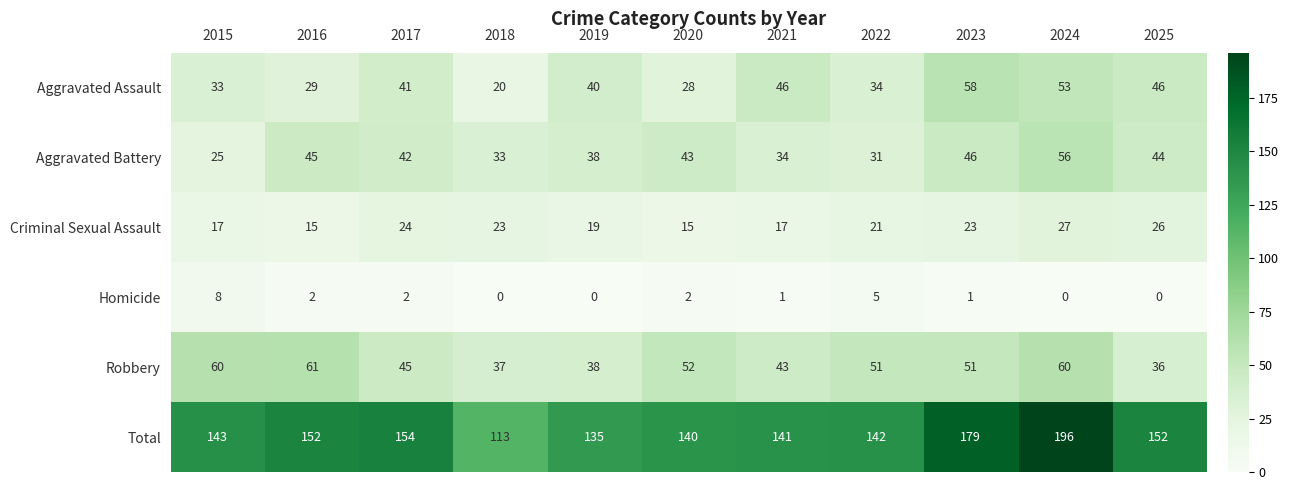

What is the average value of the Aggravated Battery series?

40